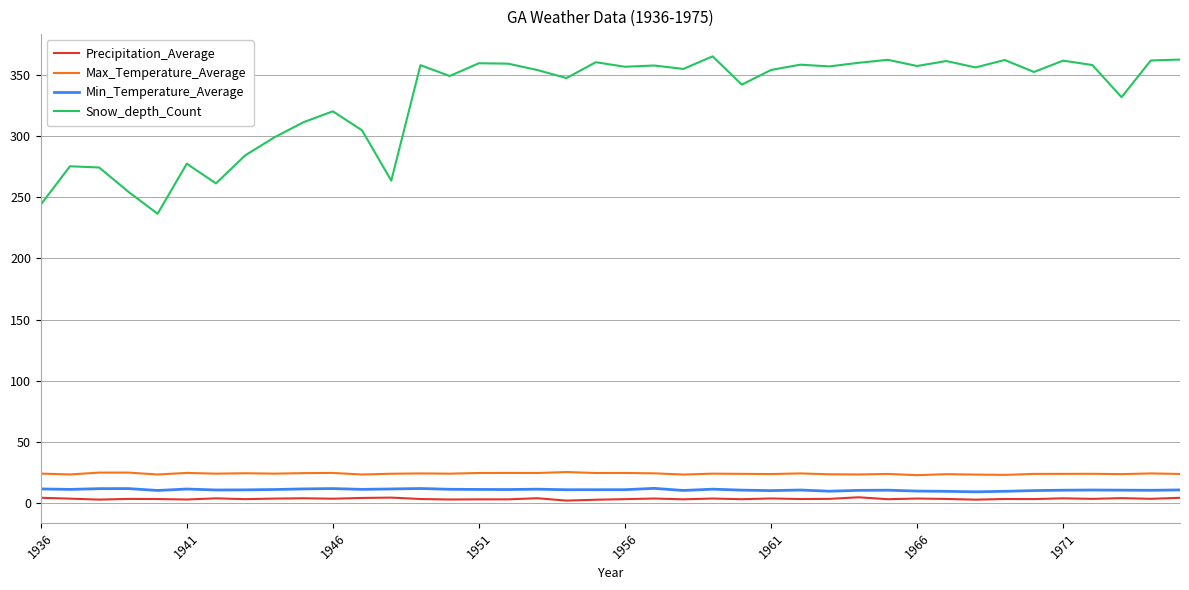

Which series has the largest total across all categories?

Snow_depth_Count